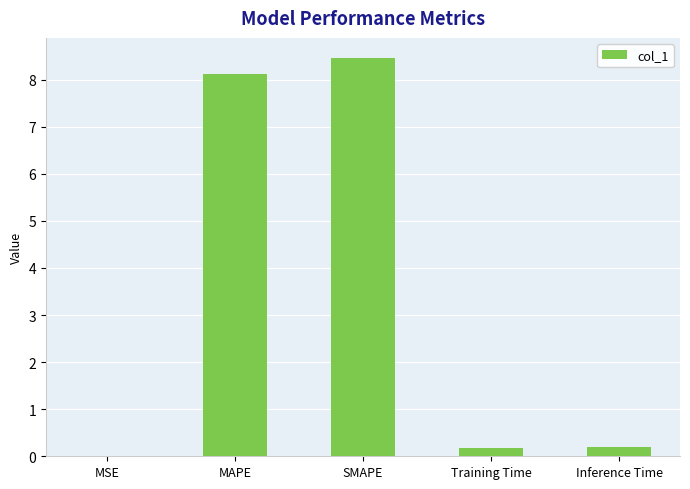

Which has a higher value, SMAPE or MAPE?

SMAPE